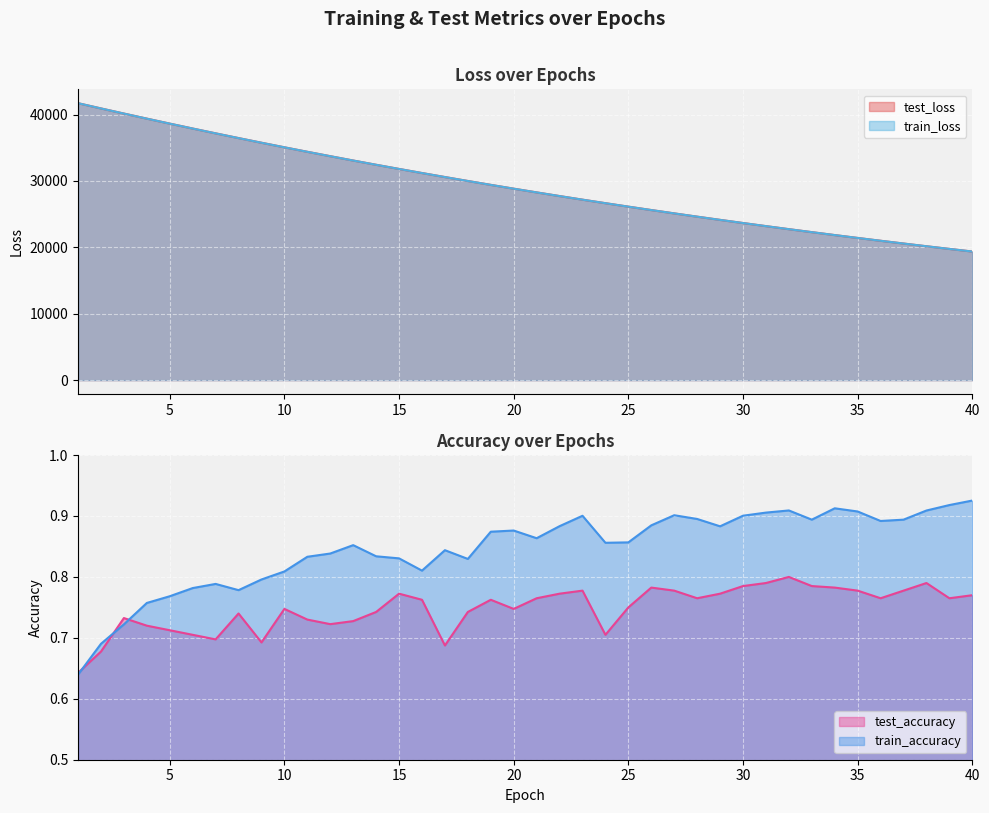

Which series has the largest range (max minus min)?

test_loss